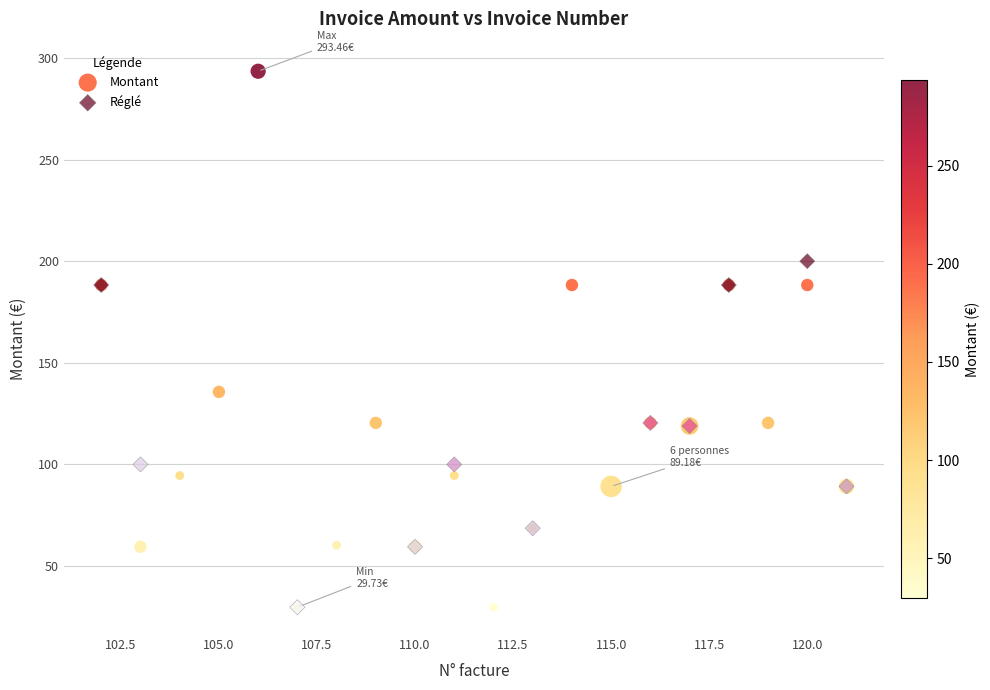

Which series has the widest spread of Y values?

Montant